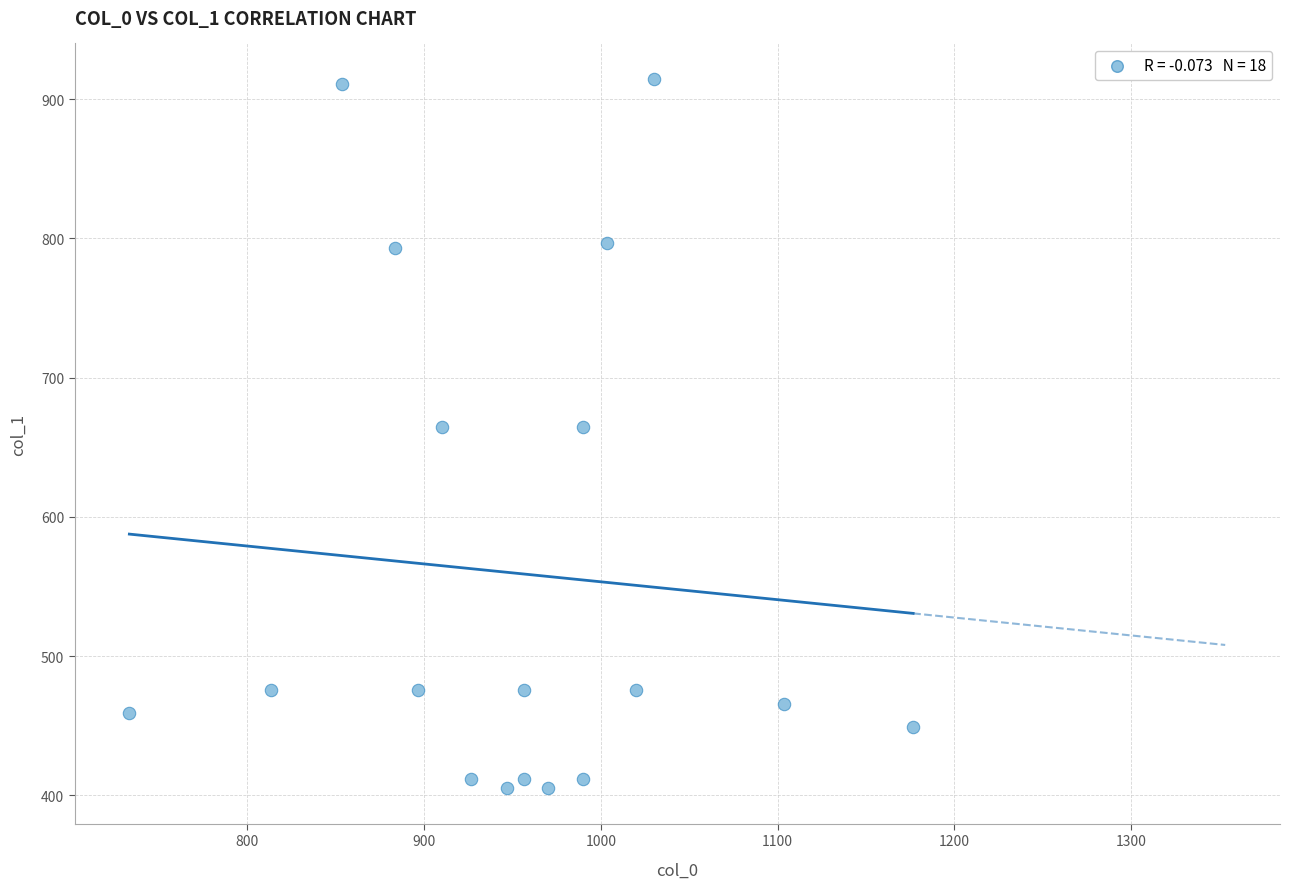

What is the range of X values (max minus min)?

443.3